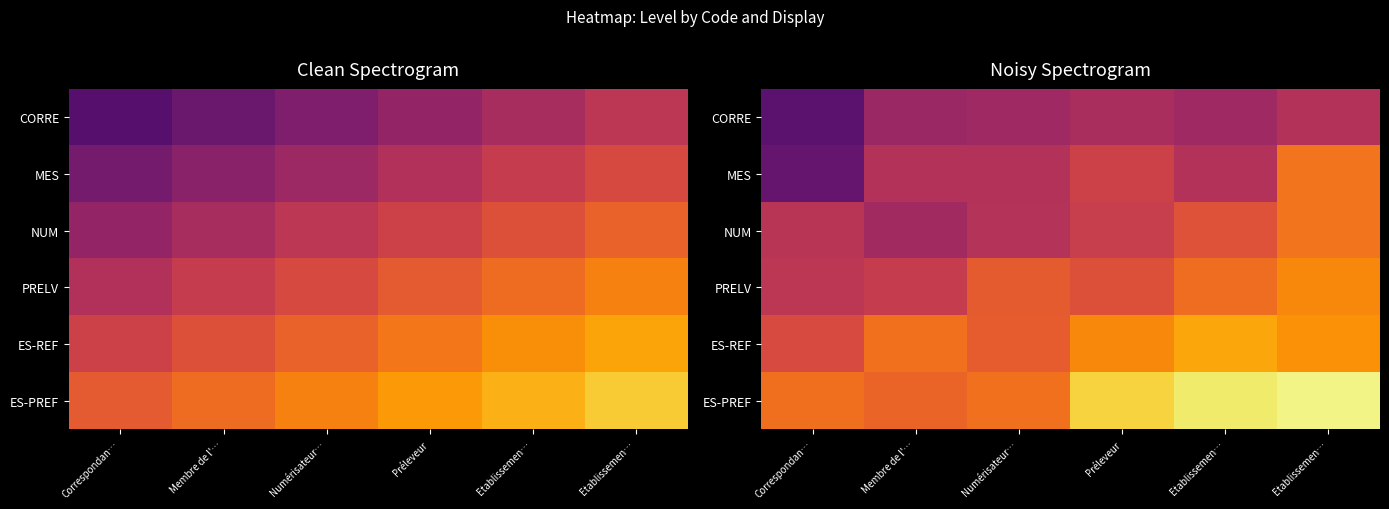

Which series has the largest total across all categories?

ES-PREF